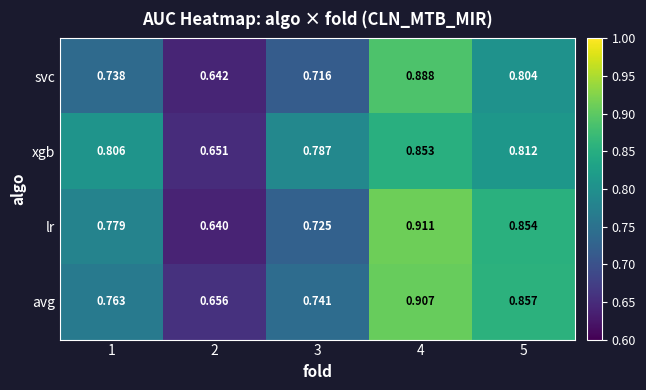

Rank the series at 5 from lowest to highest value.

svc, xgb, lr, avg